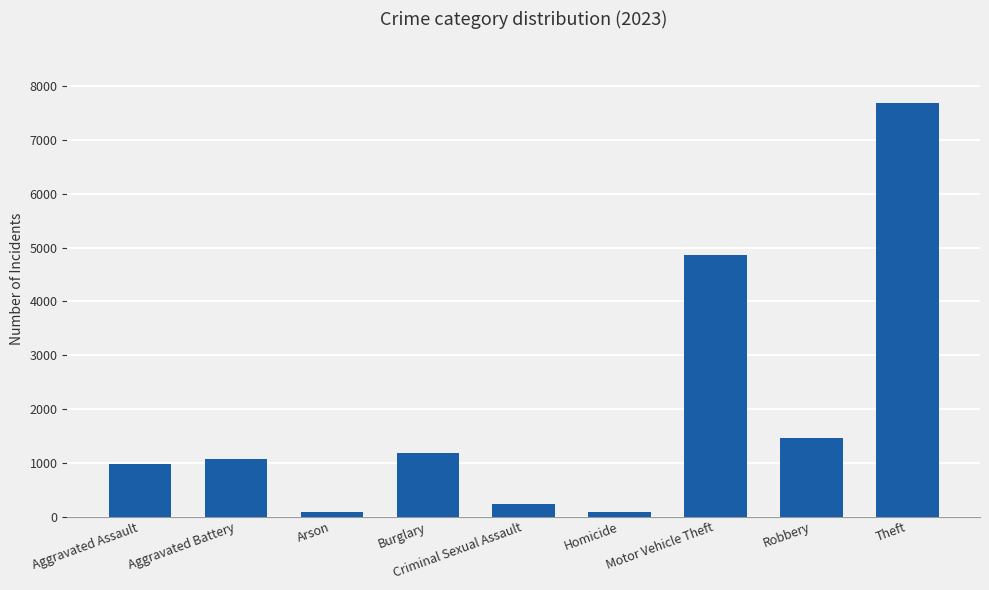

What is the label of the 4th bar from the right?

Homicide